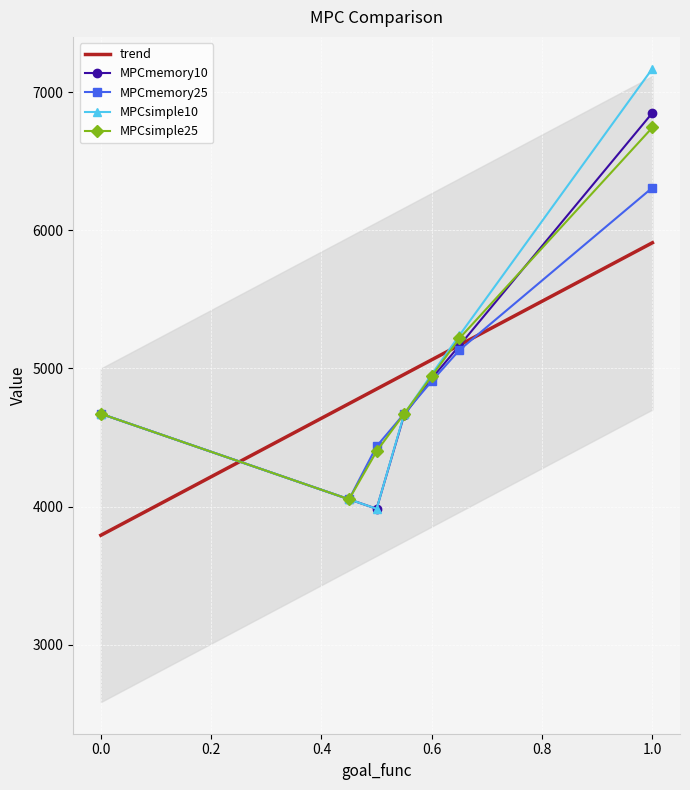

What is the label of the 2nd point from the left?

0.45